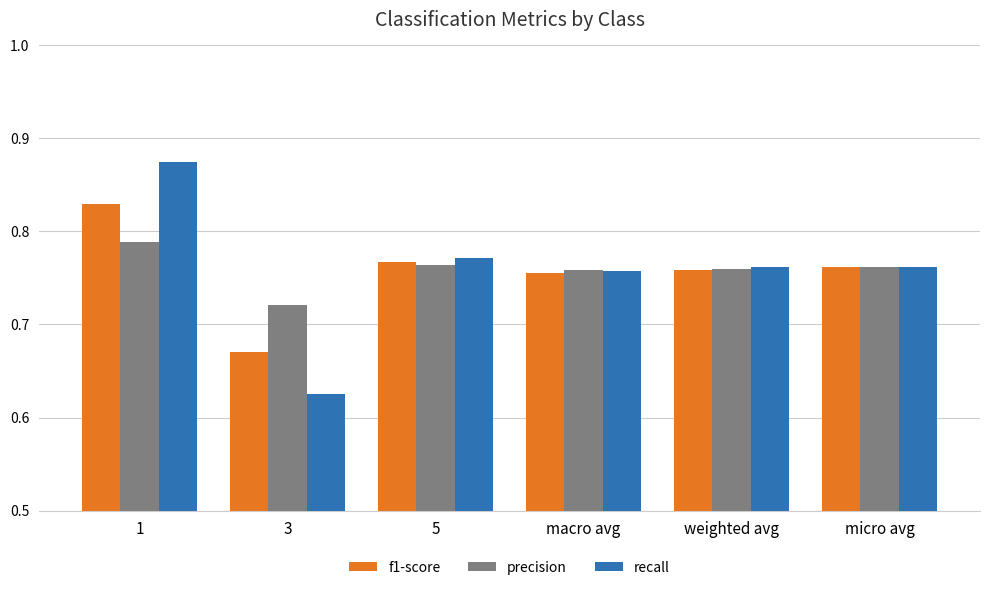

What is the label of the 3rd bar from the left?

5